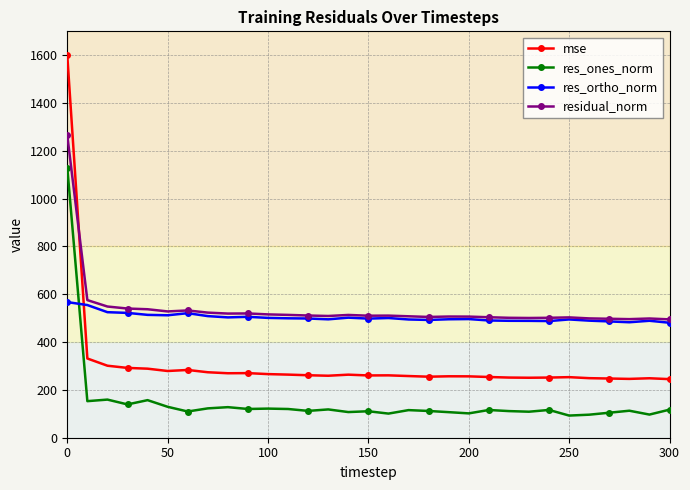

What is the value of the mse point at the 30th from the left?

248.7